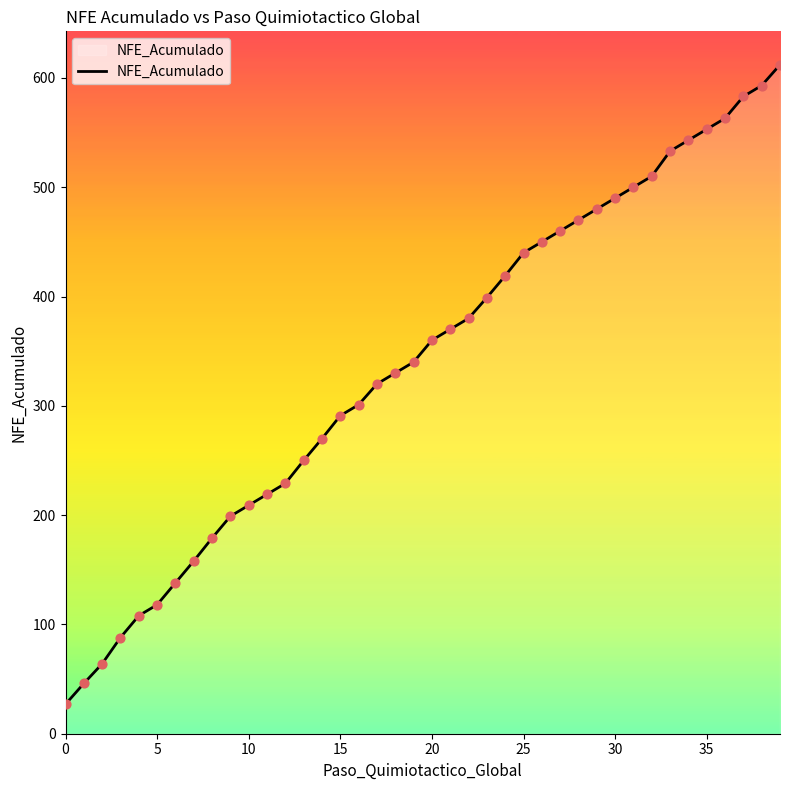

What is the smallest value displayed?

27